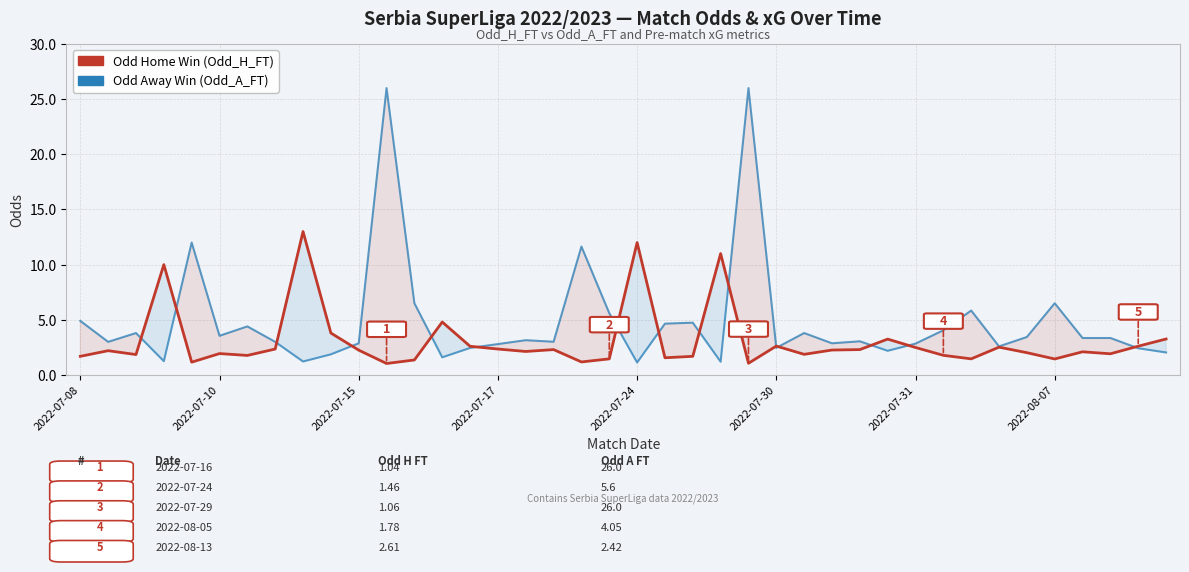

Which series has the largest range (max minus min)?

Odd Away Win (Odd_A_FT)